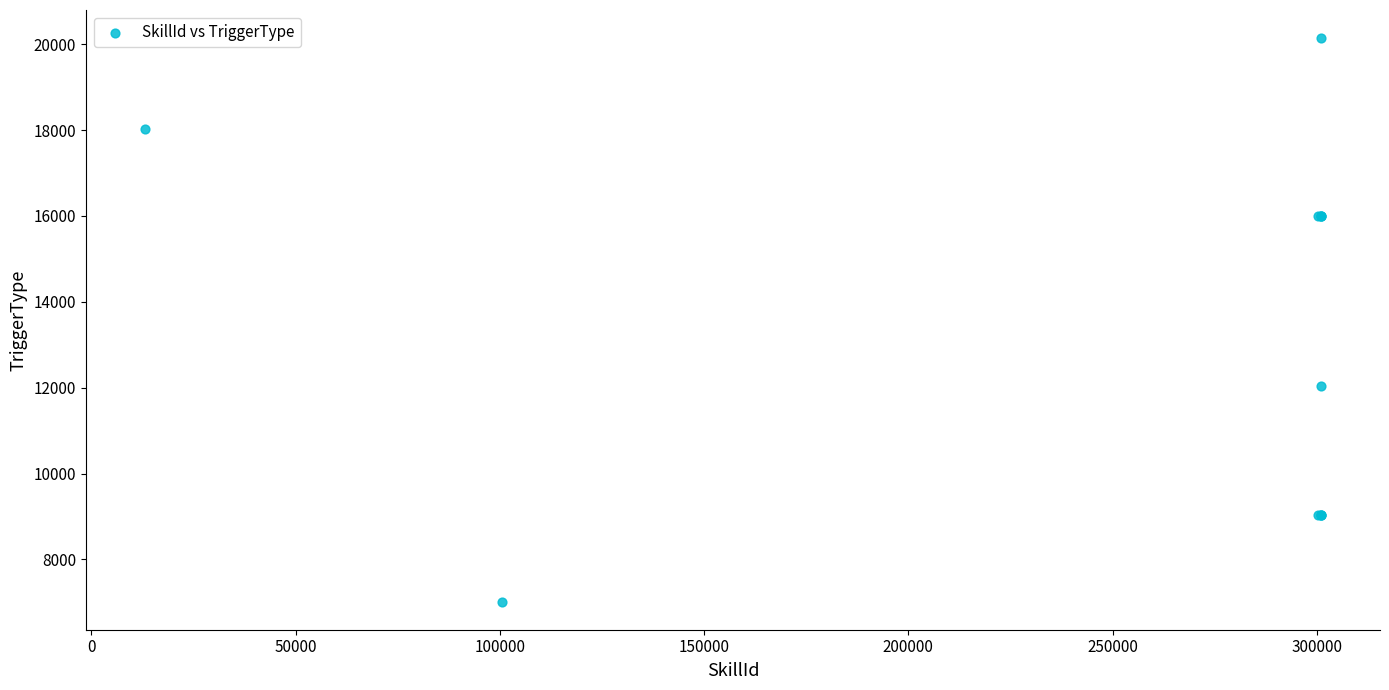

What Y value in the scatter plot is closest to 13580?

12040